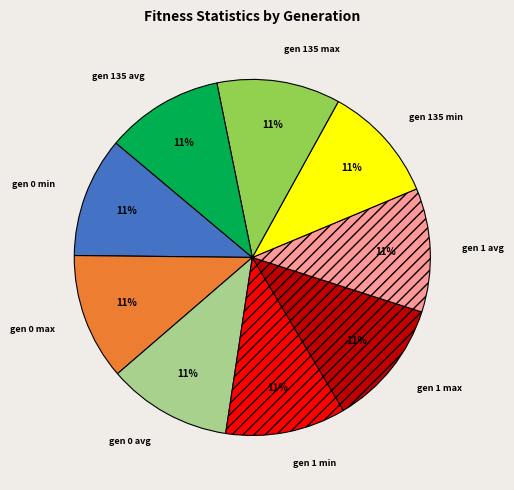

Is there a majority slice in this chart?

No